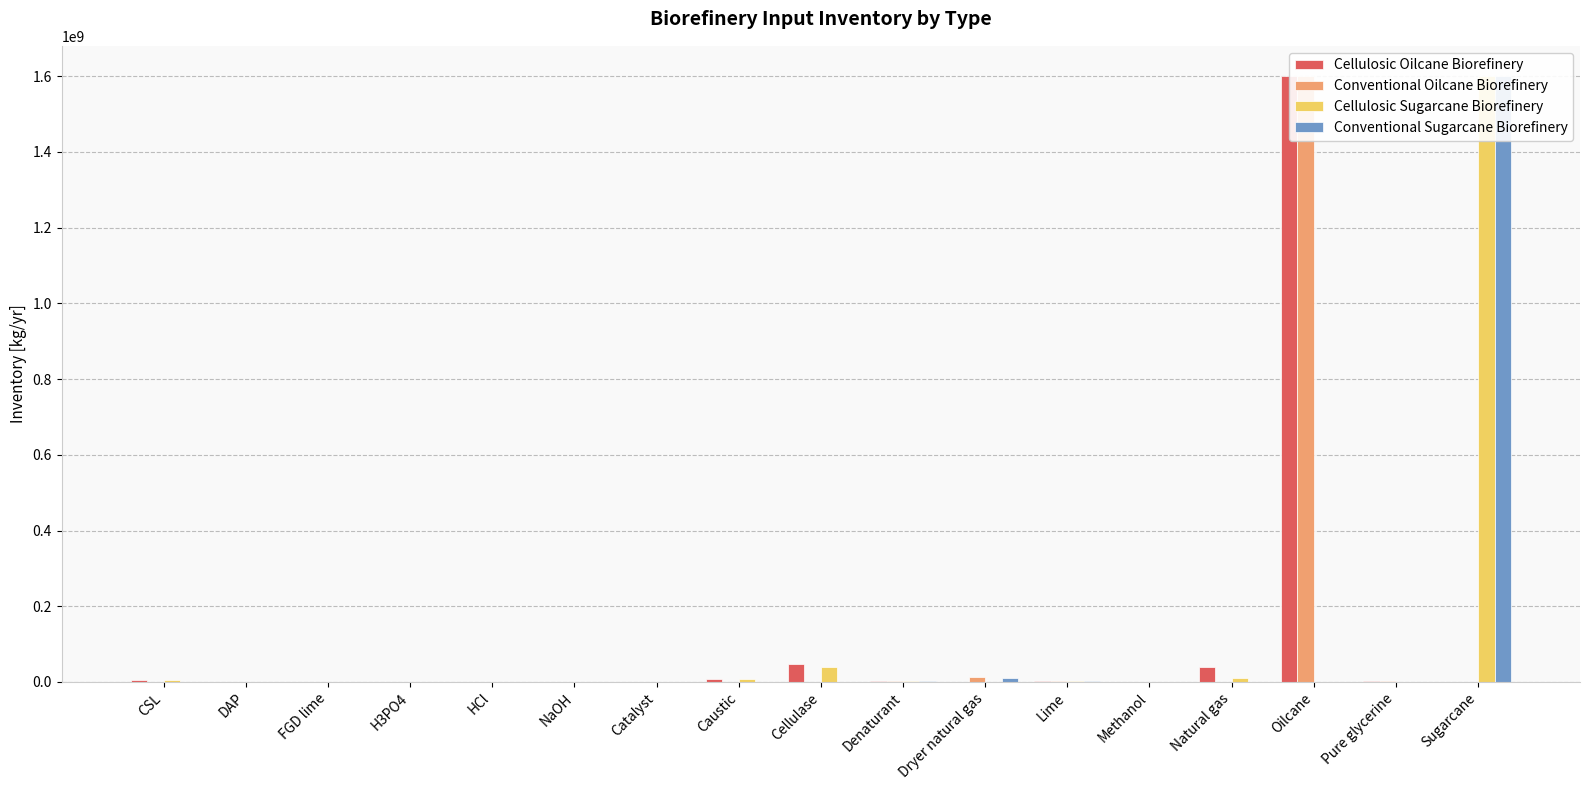

At which category is the sum across all series the highest?

Sugarcane